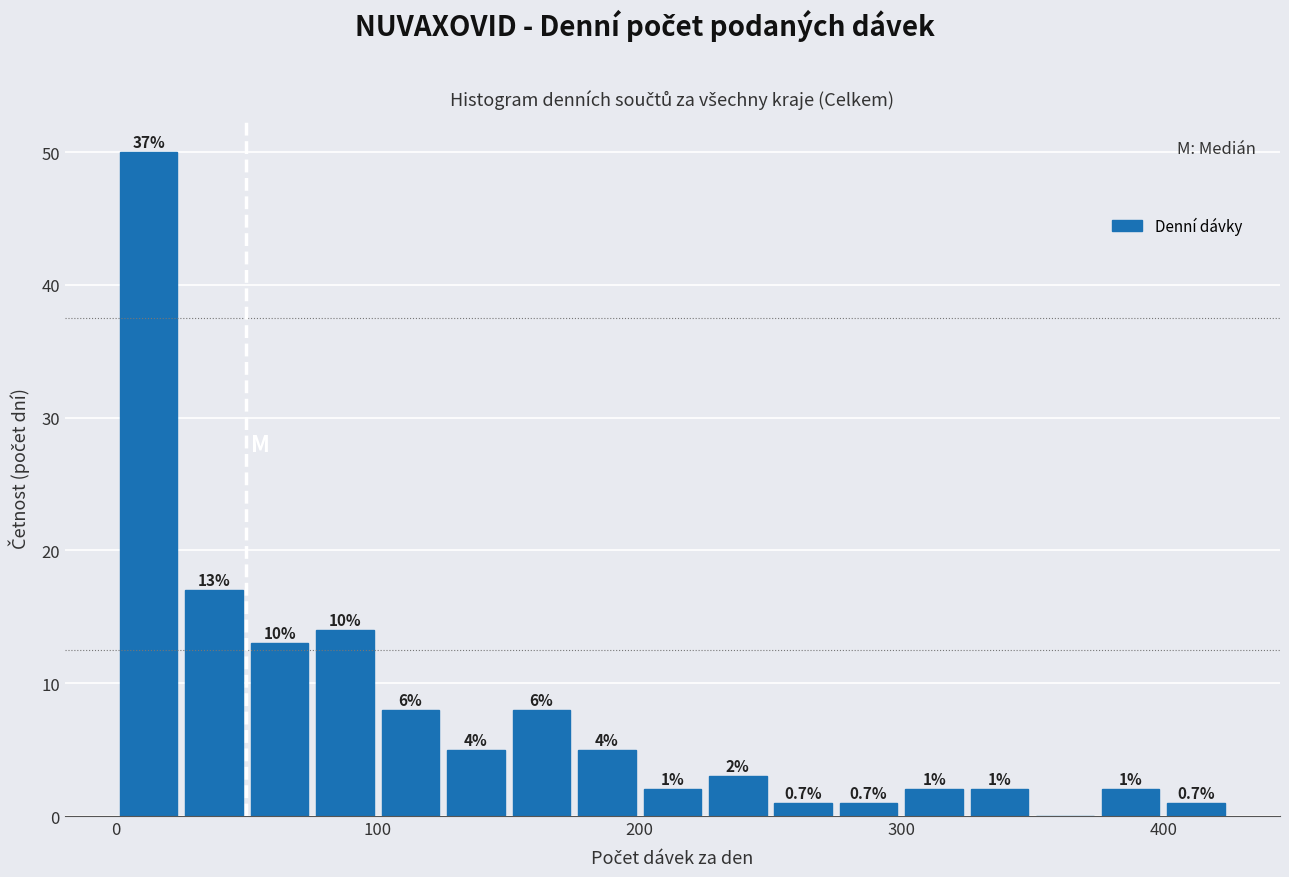

Read against the x-axis, roughly where is the centre of the tallest bar?

10